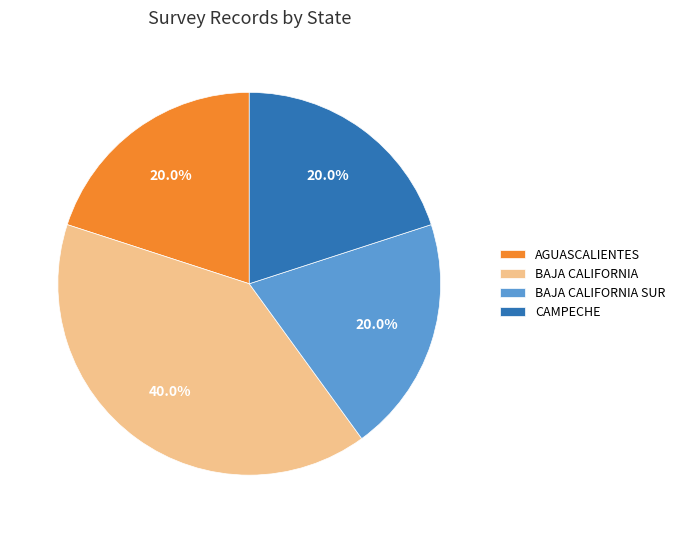

Count the number of slices in the pie.

4